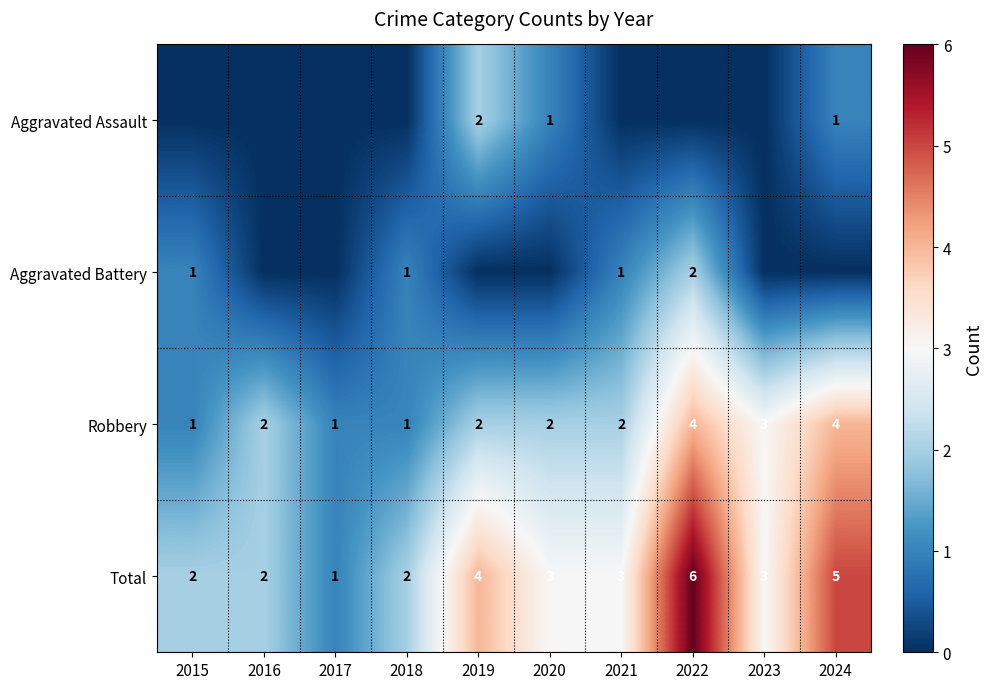

At how many categories does at least one series exceed 4?

2